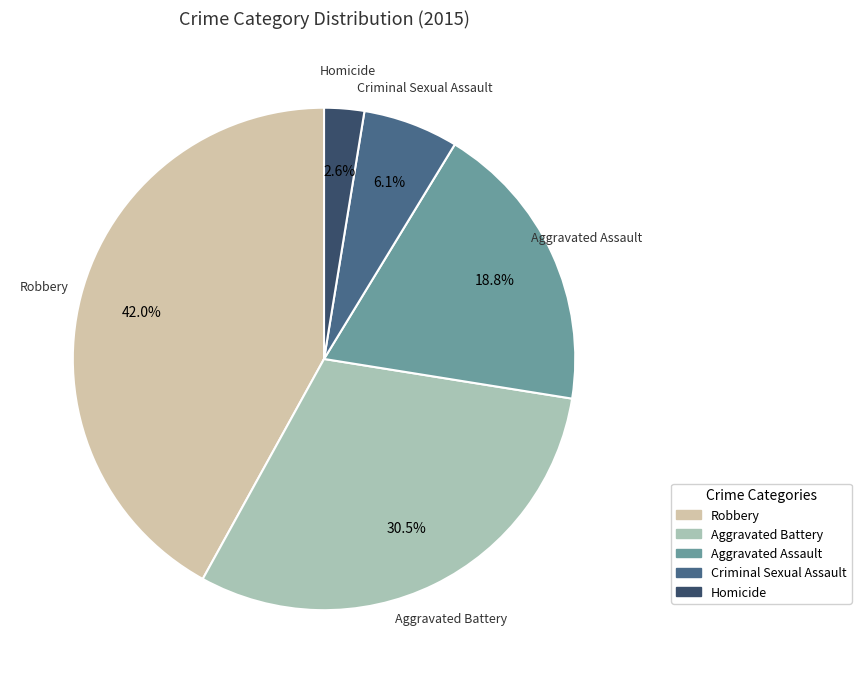

To the nearest percent, what is the average slice percentage?

20%